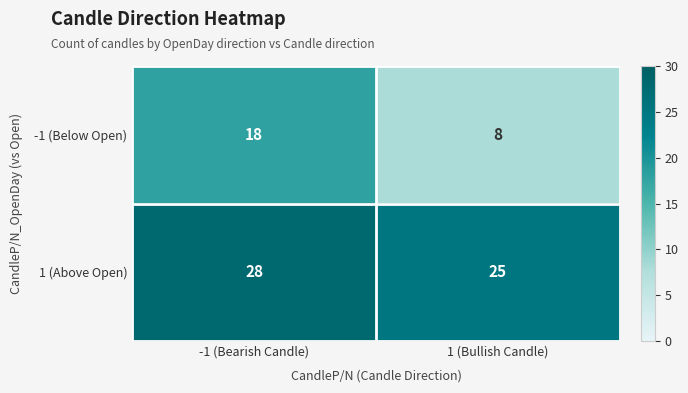

True or false: 1 (Above Open) has a value of 25 at 1 (Bullish Candle).

True